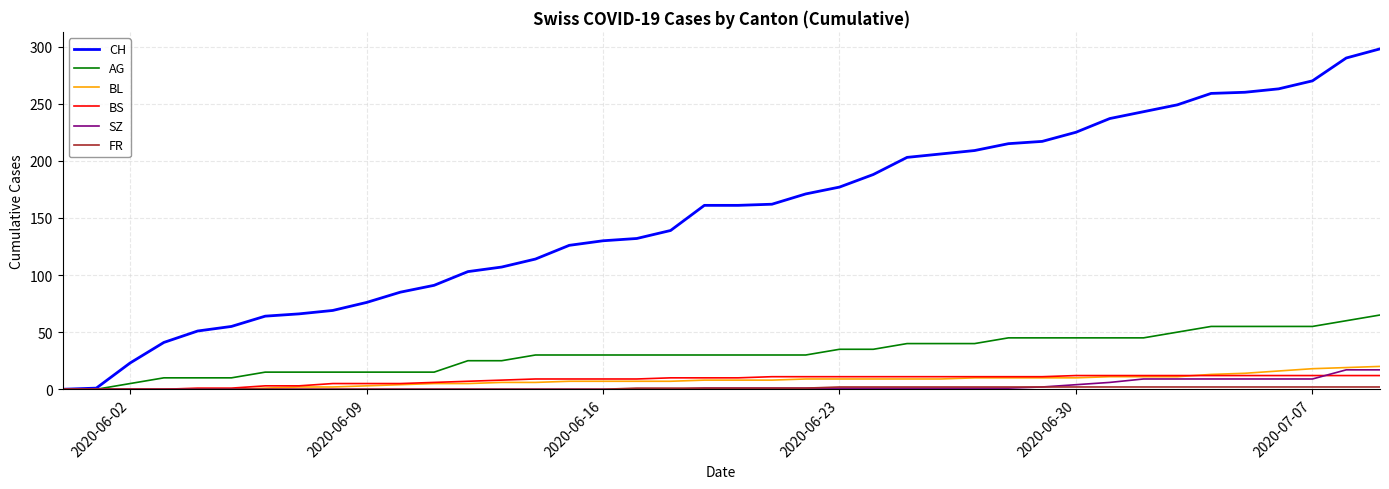

Which series has the largest total across all categories?

CH